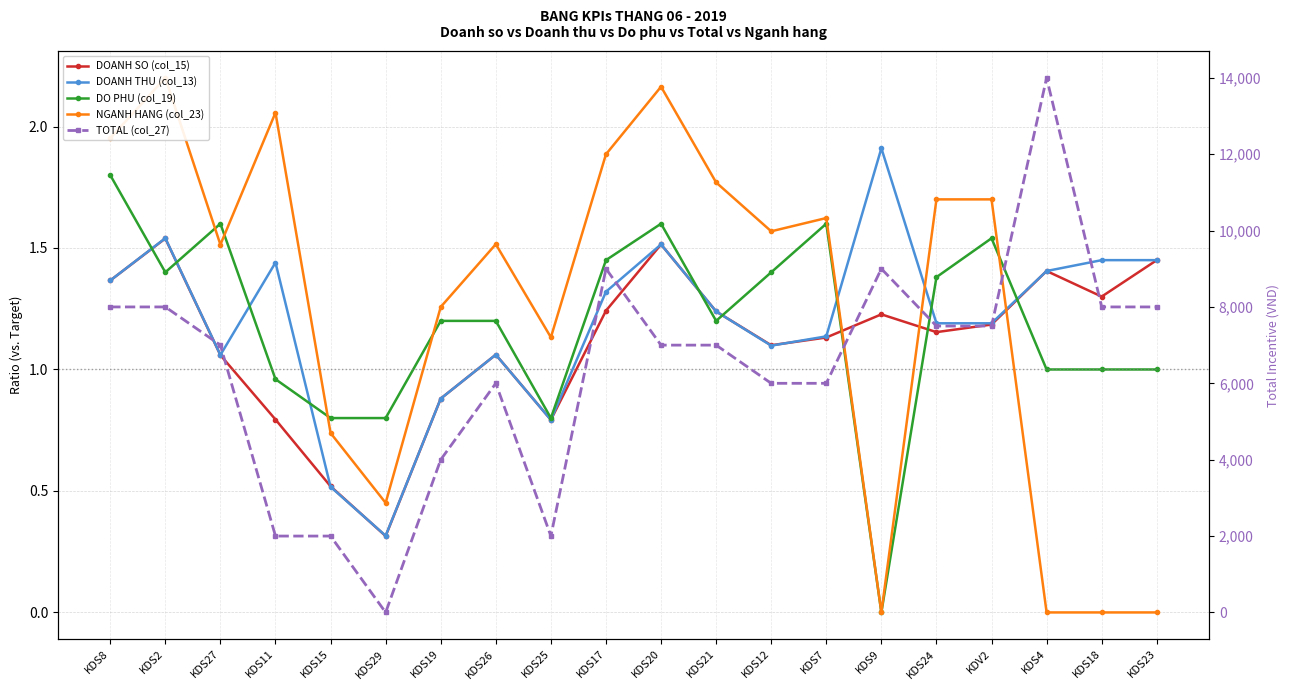

At how many categories does at least one series exceed 3065?

16